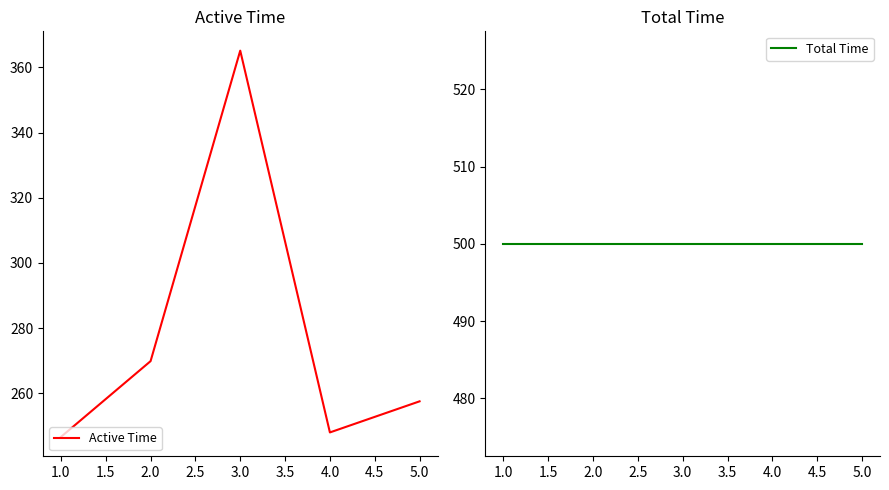

The Active Time series shows 86.6 at 4.0. True or false?

False